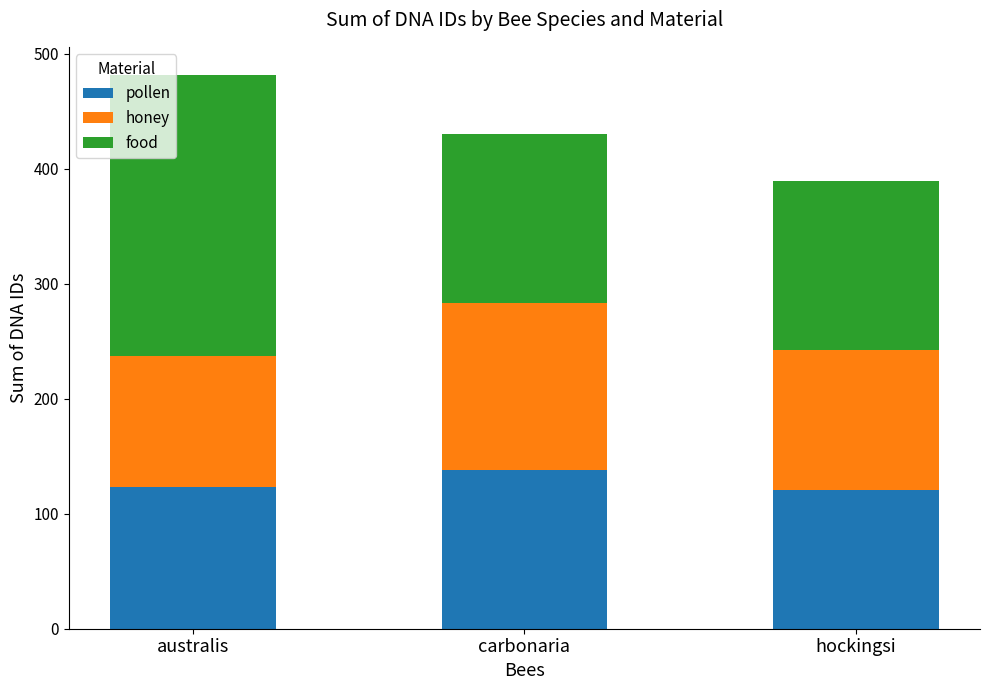

How many data points does each series have?

3